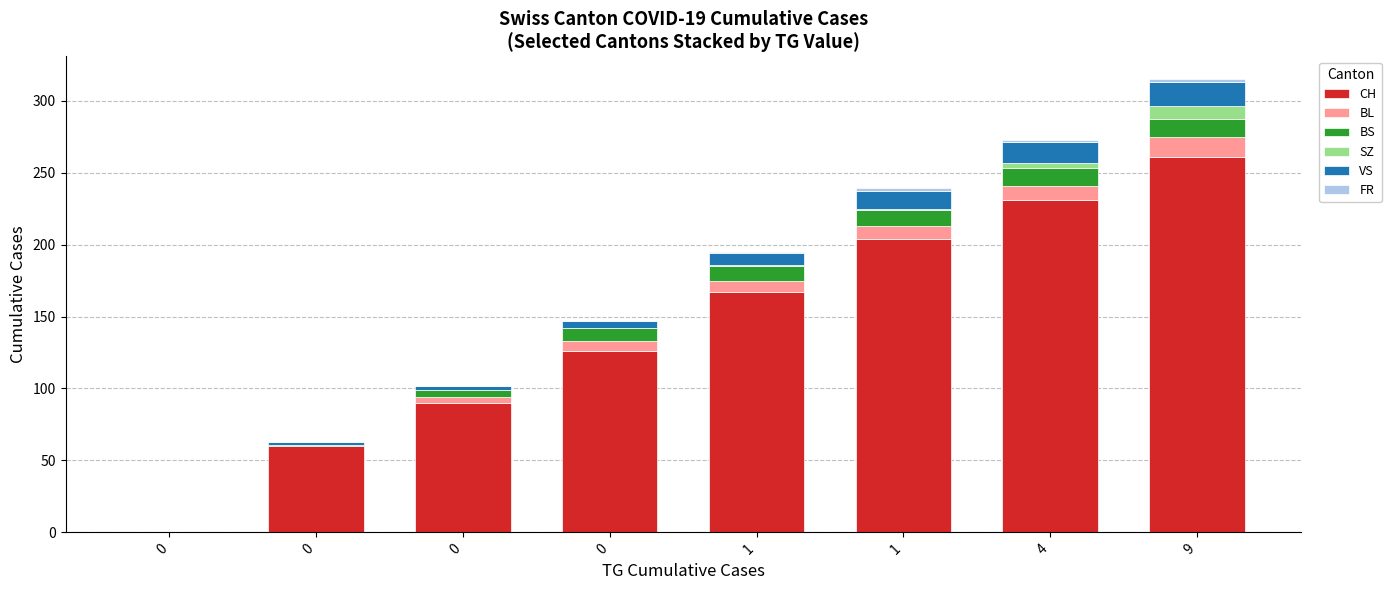

How many data points does each series have?

8